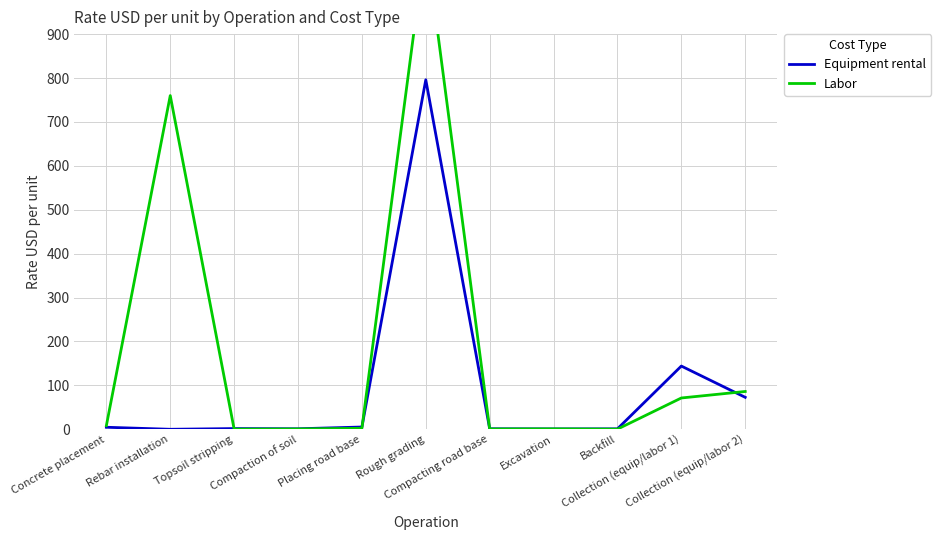

At Rough grading, list the series in order from smallest to largest.

Equipment rental, Labor